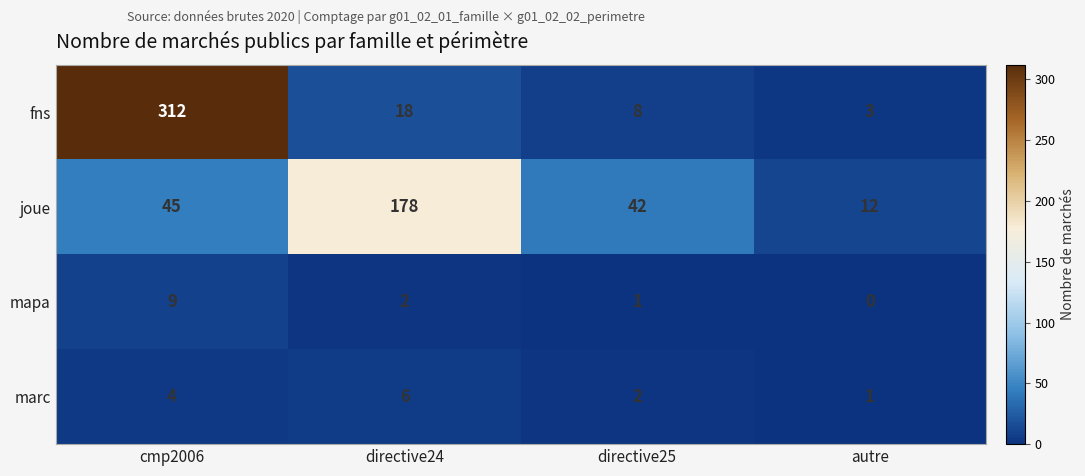

What is the total value across all series at directive24?

204